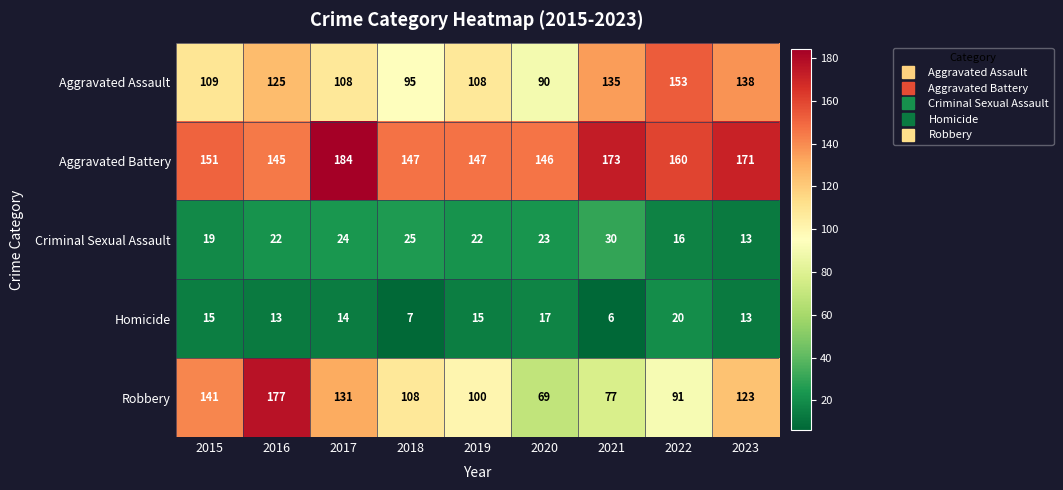

The value of Aggravated Battery at 2020 is 216. True or false?

False